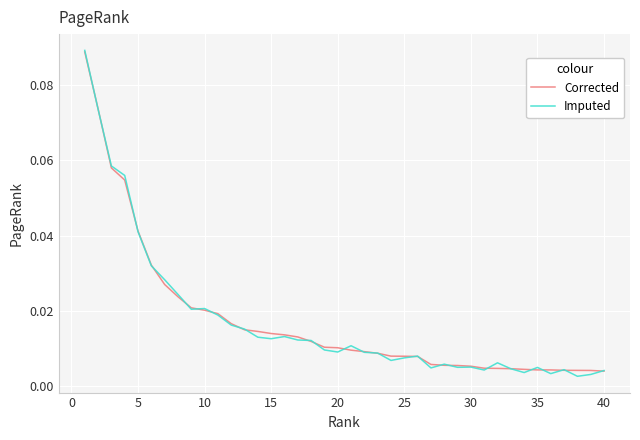

Which series has the largest range (max minus min)?

Imputed